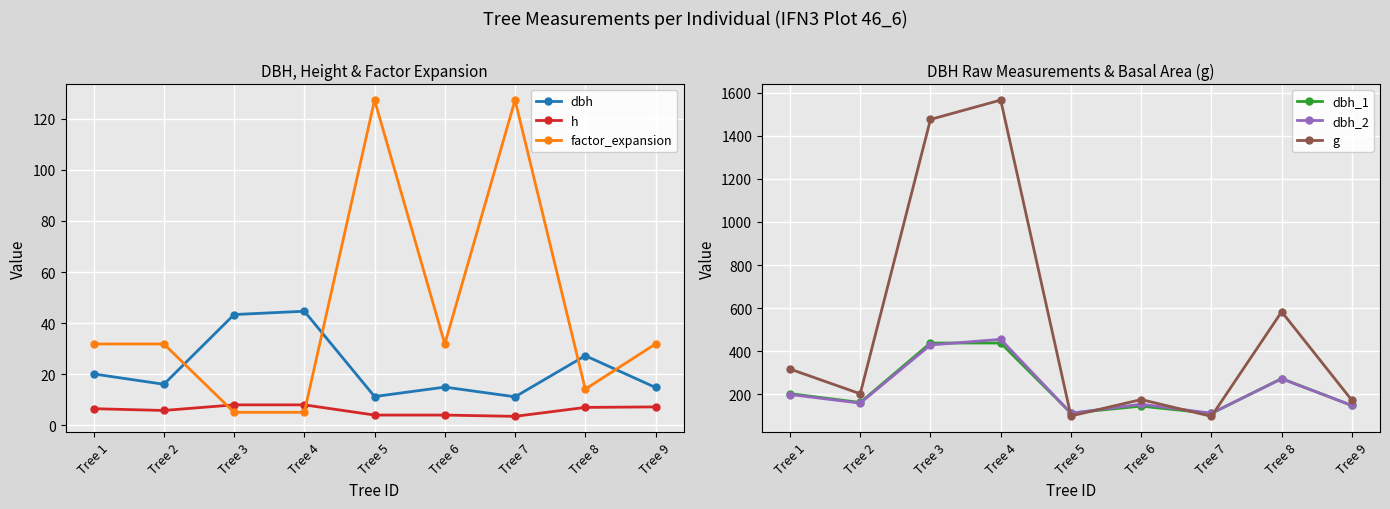

What is the approximate value of g at Tree 7?

97.6